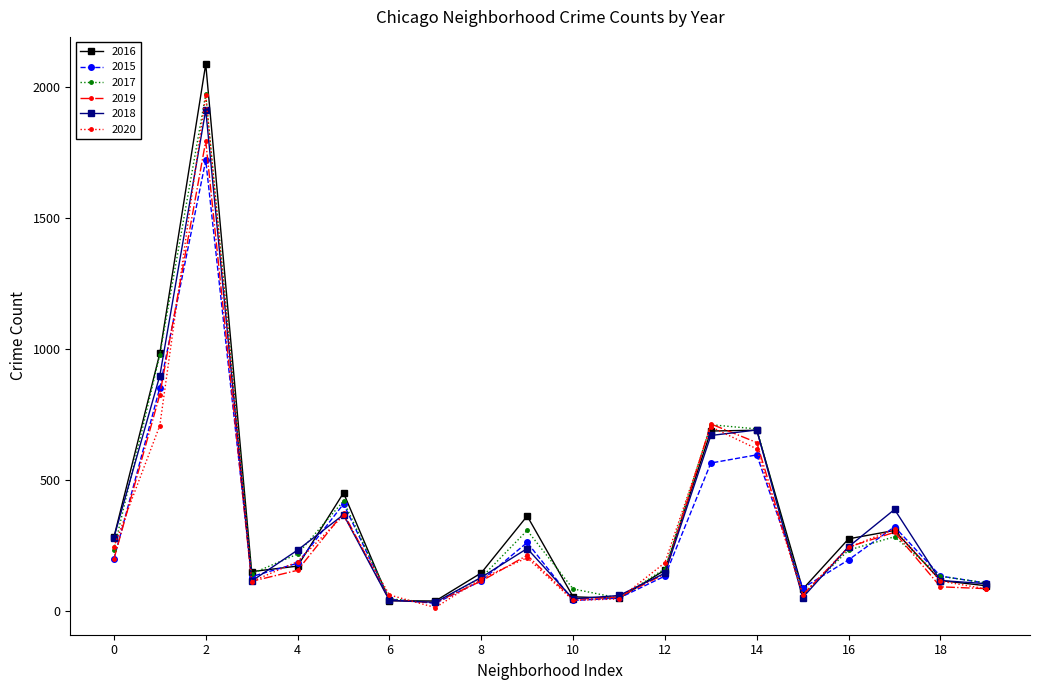

How many lines are shown in the chart?

6